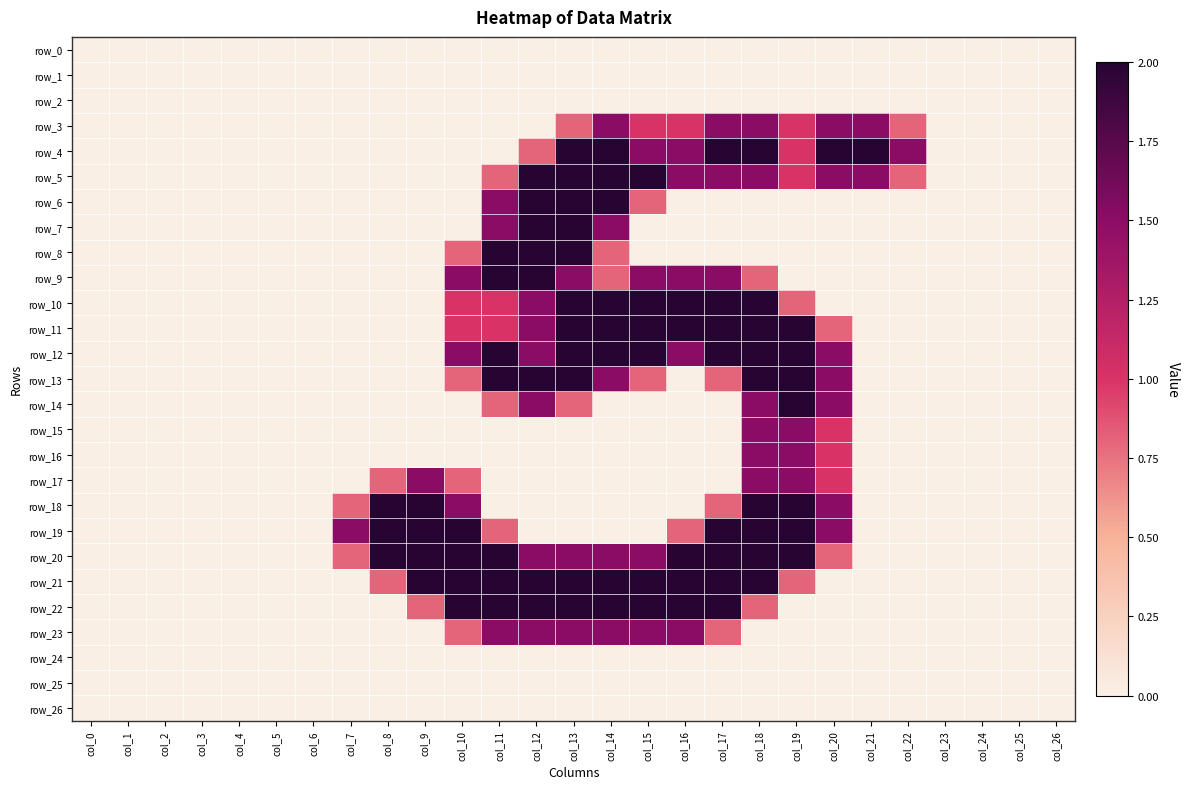

Reading left to right, list all the values displayed in this chart.

row_0: 0.0	0.0	0.0	0.0	0.0	0.0	0.0	0.0	0.0	0.0	0.0	0.0	0.0	0.0	0.0	0.0	0.0	0.0	0.0	0.0	0.0	0.0	0.0	0.0	0.0	0.0	0.0
row_1: 0.0	0.0	0.0	0.0	0.0	0.0	0.0	0.0	0.0	0.0	0.0	0.0	0.0	0.0	0.0	0.0	0.0	0.0	0.0	0.0	0.0	0.0	0.0	0.0	0.0	0.0	0.0
row_2: 0.0	0.0	0.0	0.0	0.0	0.0	0.0	0.0	0.0	0.0	0.0	0.0	0.0	0.0	0.0	0.0	0.0	0.0	0.0	0.0	0.0	0.0	0.0	0.0	0.0	0.0	0.0
row_3: 0.0	0.0	0.0	0.0	0.0	0.0	0.0	0.0	0.0	0.0	0.0	0.0	0.0	0.8	1.5	1.0	1.0	1.5	1.5	1.0	1.5	1.5	0.8	0.0	0.0	0.0	0.0
row_4: 0.0	0.0	0.0	0.0	0.0	0.0	0.0	0.0	0.0	0.0	0.0	0.0	0.8	2.0	2.0	1.5	1.5	2.0	2.0	1.0	2.0	2.0	1.5	0.0	0.0	0.0	0.0
row_5: 0.0	0.0	0.0	0.0	0.0	0.0	0.0	0.0	0.0	0.0	0.0	0.8	2.0	2.0	2.0	2.0	1.5	1.5	1.5	1.0	1.5	1.5	0.8	0.0	0.0	0.0	0.0
row_6: 0.0	0.0	0.0	0.0	0.0	0.0	0.0	0.0	0.0	0.0	0.0	1.5	2.0	2.0	2.0	0.8	0.0	0.0	0.0	0.0	0.0	0.0	0.0	0.0	0.0	0.0	0.0
row_7: 0.0	0.0	0.0	0.0	0.0	0.0	0.0	0.0	0.0	0.0	0.0	1.5	2.0	2.0	1.5	0.0	0.0	0.0	0.0	0.0	0.0	0.0	0.0	0.0	0.0	0.0	0.0
row_8: 0.0	0.0	0.0	0.0	0.0	0.0	0.0	0.0	0.0	0.0	0.8	2.0	2.0	2.0	0.8	0.0	0.0	0.0	0.0	0.0	0.0	0.0	0.0	0.0	0.0	0.0	0.0
row_9: 0.0	0.0	0.0	0.0	0.0	0.0	0.0	0.0	0.0	0.0	1.5	2.0	2.0	1.5	0.8	1.5	1.5	1.5	0.8	0.0	0.0	0.0	0.0	0.0	0.0	0.0	0.0
row_10: 0.0	0.0	0.0	0.0	0.0	0.0	0.0	0.0	0.0	0.0	1.0	1.0	1.5	2.0	2.0	2.0	2.0	2.0	2.0	0.8	0.0	0.0	0.0	0.0	0.0	0.0	0.0
row_11: 0.0	0.0	0.0	0.0	0.0	0.0	0.0	0.0	0.0	0.0	1.0	1.0	1.5	2.0	2.0	2.0	2.0	2.0	2.0	2.0	0.8	0.0	0.0	0.0	0.0	0.0	0.0
row_12: 0.0	0.0	0.0	0.0	0.0	0.0	0.0	0.0	0.0	0.0	1.5	2.0	1.5	2.0	2.0	2.0	1.5	2.0	2.0	2.0	1.5	0.0	0.0	0.0	0.0	0.0	0.0
row_13: 0.0	0.0	0.0	0.0	0.0	0.0	0.0	0.0	0.0	0.0	0.8	2.0	2.0	2.0	1.5	0.8	0.0	0.8	2.0	2.0	1.5	0.0	0.0	0.0	0.0	0.0	0.0
row_14: 0.0	0.0	0.0	0.0	0.0	0.0	0.0	0.0	0.0	0.0	0.0	0.8	1.5	0.8	0.0	0.0	0.0	0.0	1.5	2.0	1.5	0.0	0.0	0.0	0.0	0.0	0.0
row_15: 0.0	0.0	0.0	0.0	0.0	0.0	0.0	0.0	0.0	0.0	0.0	0.0	0.0	0.0	0.0	0.0	0.0	0.0	1.5	1.5	1.0	0.0	0.0	0.0	0.0	0.0	0.0
row_16: 0.0	0.0	0.0	0.0	0.0	0.0	0.0	0.0	0.0	0.0	0.0	0.0	0.0	0.0	0.0	0.0	0.0	0.0	1.5	1.5	1.0	0.0	0.0	0.0	0.0	0.0	0.0
row_17: 0.0	0.0	0.0	0.0	0.0	0.0	0.0	0.0	0.8	1.5	0.8	0.0	0.0	0.0	0.0	0.0	0.0	0.0	1.5	1.5	1.0	0.0	0.0	0.0	0.0	0.0	0.0
row_18: 0.0	0.0	0.0	0.0	0.0	0.0	0.0	0.8	2.0	2.0	1.5	0.0	0.0	0.0	0.0	0.0	0.0	0.8	2.0	2.0	1.5	0.0	0.0	0.0	0.0	0.0	0.0
row_19: 0.0	0.0	0.0	0.0	0.0	0.0	0.0	1.5	2.0	2.0	2.0	0.8	0.0	0.0	0.0	0.0	0.8	2.0	2.0	2.0	1.5	0.0	0.0	0.0	0.0	0.0	0.0
row_20: 0.0	0.0	0.0	0.0	0.0	0.0	0.0	0.8	2.0	2.0	2.0	2.0	1.5	1.5	1.5	1.5	2.0	2.0	2.0	2.0	0.8	0.0	0.0	0.0	0.0	0.0	0.0
row_21: 0.0	0.0	0.0	0.0	0.0	0.0	0.0	0.0	0.8	2.0	2.0	2.0	2.0	2.0	2.0	2.0	2.0	2.0	2.0	0.8	0.0	0.0	0.0	0.0	0.0	0.0	0.0
row_22: 0.0	0.0	0.0	0.0	0.0	0.0	0.0	0.0	0.0	0.8	2.0	2.0	2.0	2.0	2.0	2.0	2.0	2.0	0.8	0.0	0.0	0.0	0.0	0.0	0.0	0.0	0.0
row_23: 0.0	0.0	0.0	0.0	0.0	0.0	0.0	0.0	0.0	0.0	0.8	1.5	1.5	1.5	1.5	1.5	1.5	0.8	0.0	0.0	0.0	0.0	0.0	0.0	0.0	0.0	0.0
row_24: 0.0	0.0	0.0	0.0	0.0	0.0	0.0	0.0	0.0	0.0	0.0	0.0	0.0	0.0	0.0	0.0	0.0	0.0	0.0	0.0	0.0	0.0	0.0	0.0	0.0	0.0	0.0
row_25: 0.0	0.0	0.0	0.0	0.0	0.0	0.0	0.0	0.0	0.0	0.0	0.0	0.0	0.0	0.0	0.0	0.0	0.0	0.0	0.0	0.0	0.0	0.0	0.0	0.0	0.0	0.0
row_26: 0.0	0.0	0.0	0.0	0.0	0.0	0.0	0.0	0.0	0.0	0.0	0.0	0.0	0.0	0.0	0.0	0.0	0.0	0.0	0.0	0.0	0.0	0.0	0.0	0.0	0.0	0.0